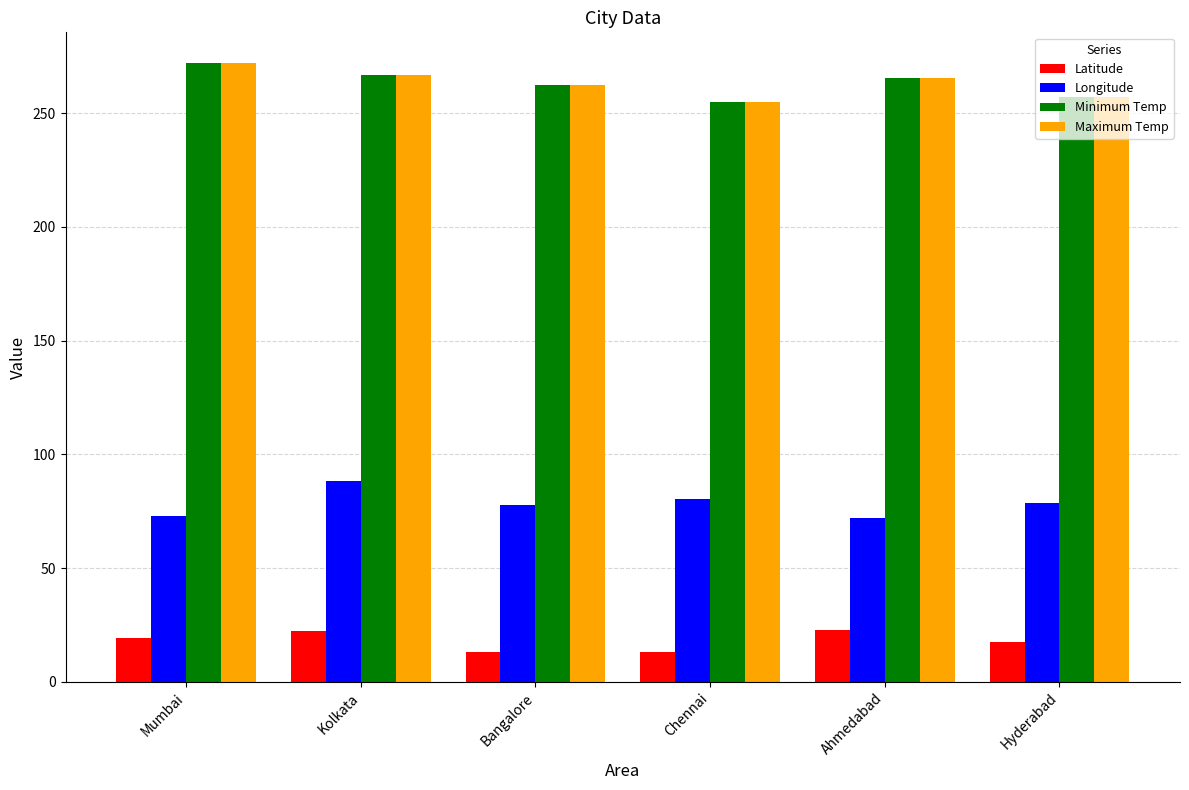

What is the difference between the highest and lowest values at Bangalore?

249.2